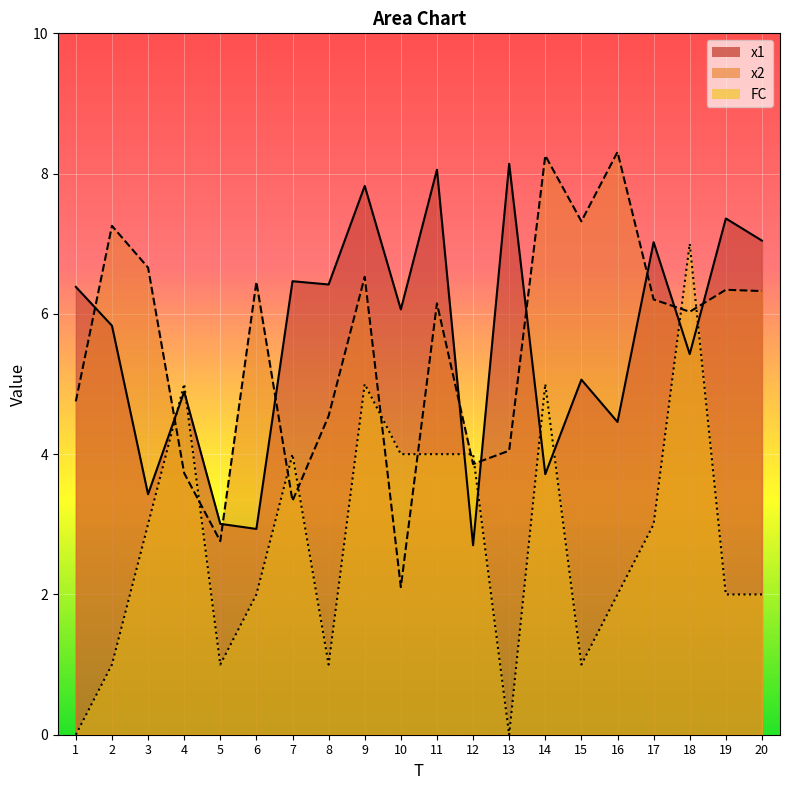

List the labels in order of x2 value, largest first.

16, 14, 15, 2, 3, 9, 6, 19, 20, 17, 11, 18, 1, 8, 13, 12, 4, 7, 5, 10